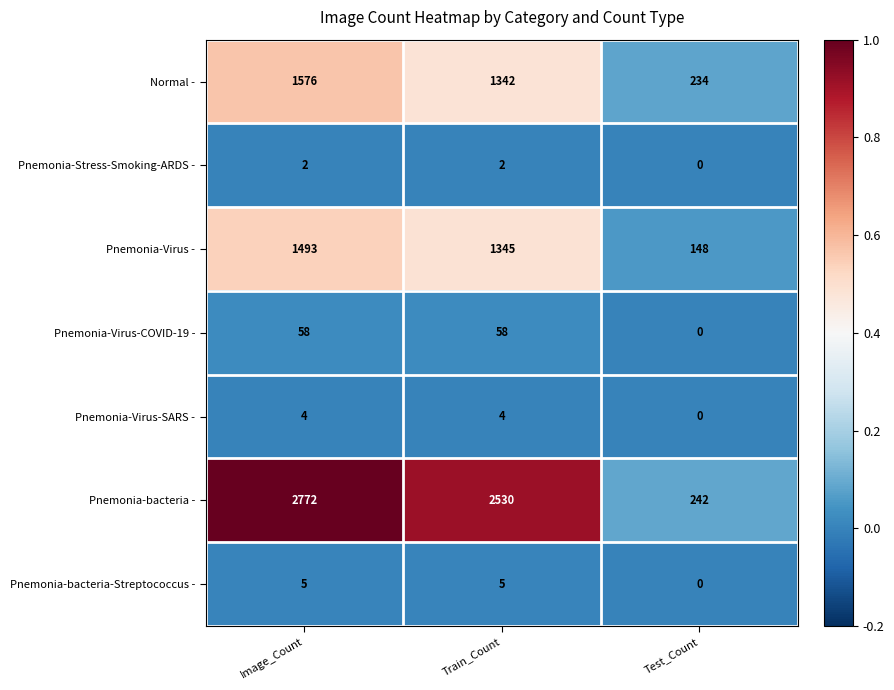

What value does the Pnemonia-Virus-SARS - series have at Image_Count?

4